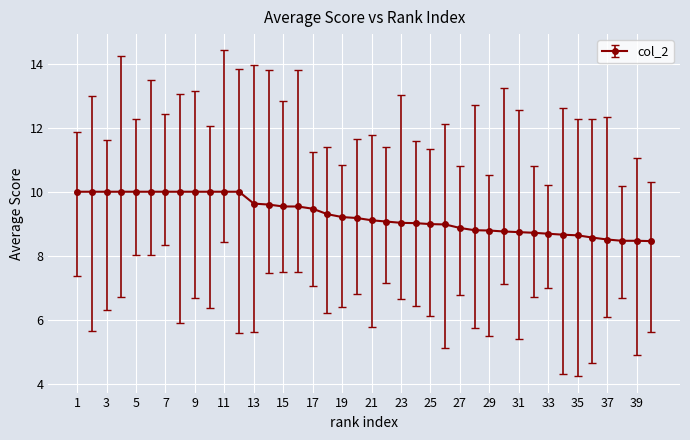

What is the average value?

9.3